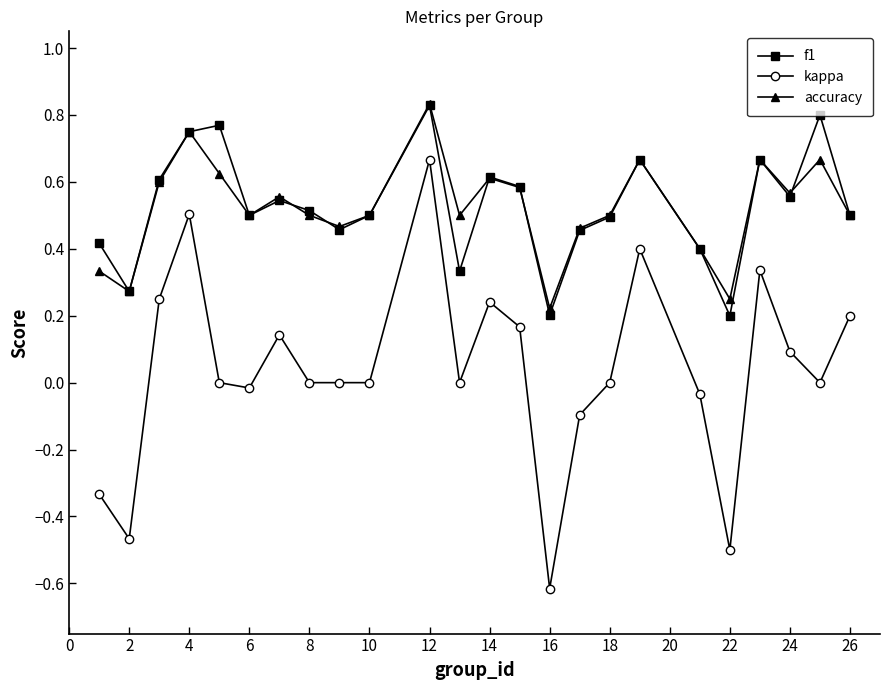

True or false: accuracy and kappa cross at least once.

False